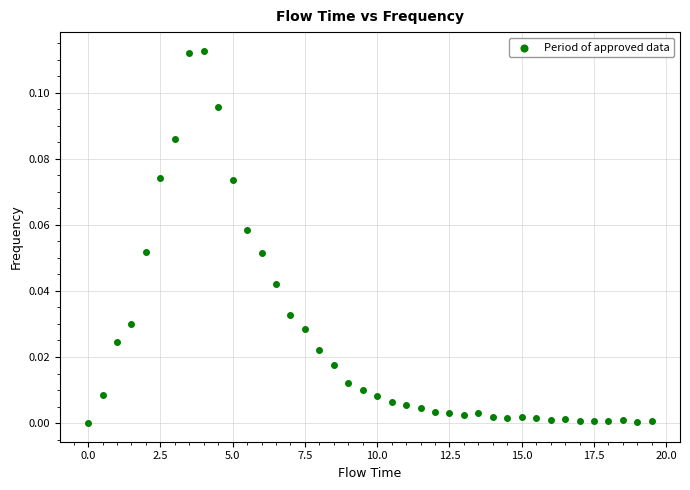

What is the range of X values (max minus min)?

19.5